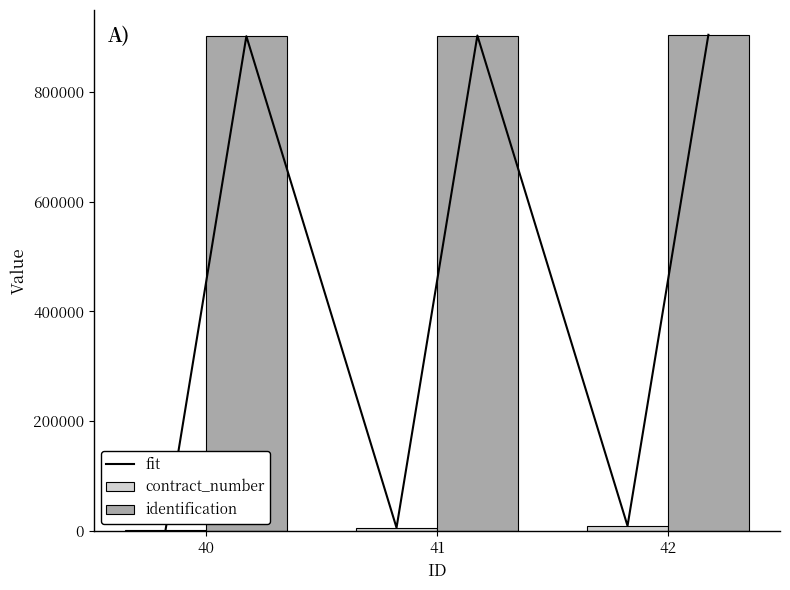

The value of identification at 42 is 406789. True or false?

False